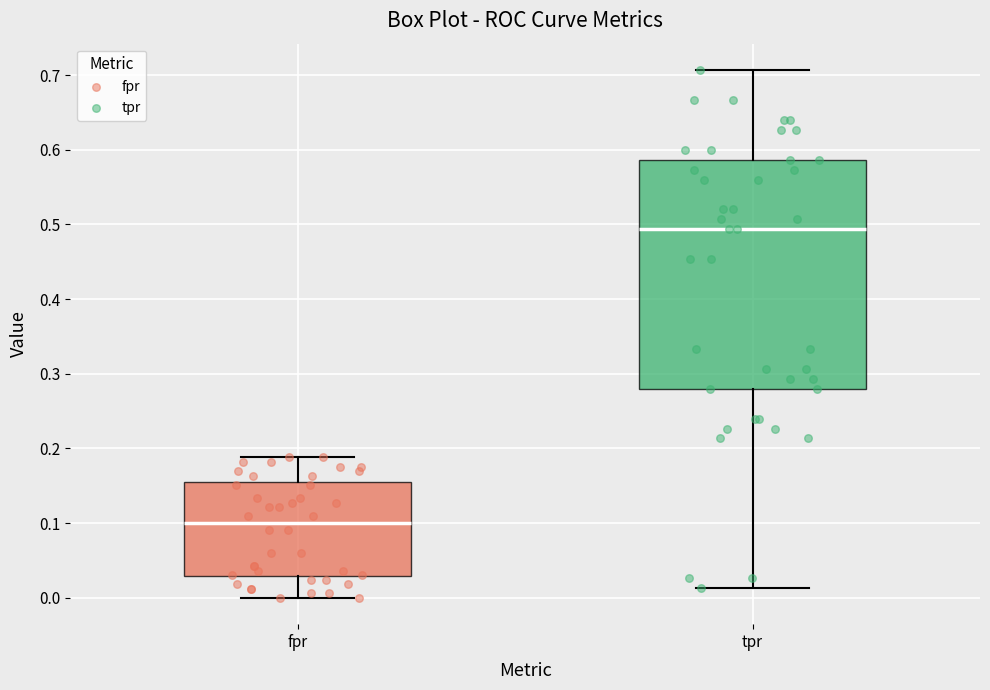

Where does the median line of the box for fpr sit on the y-axis? The values are not printed on the chart, so give them approximately, as read against the axis.

0.10